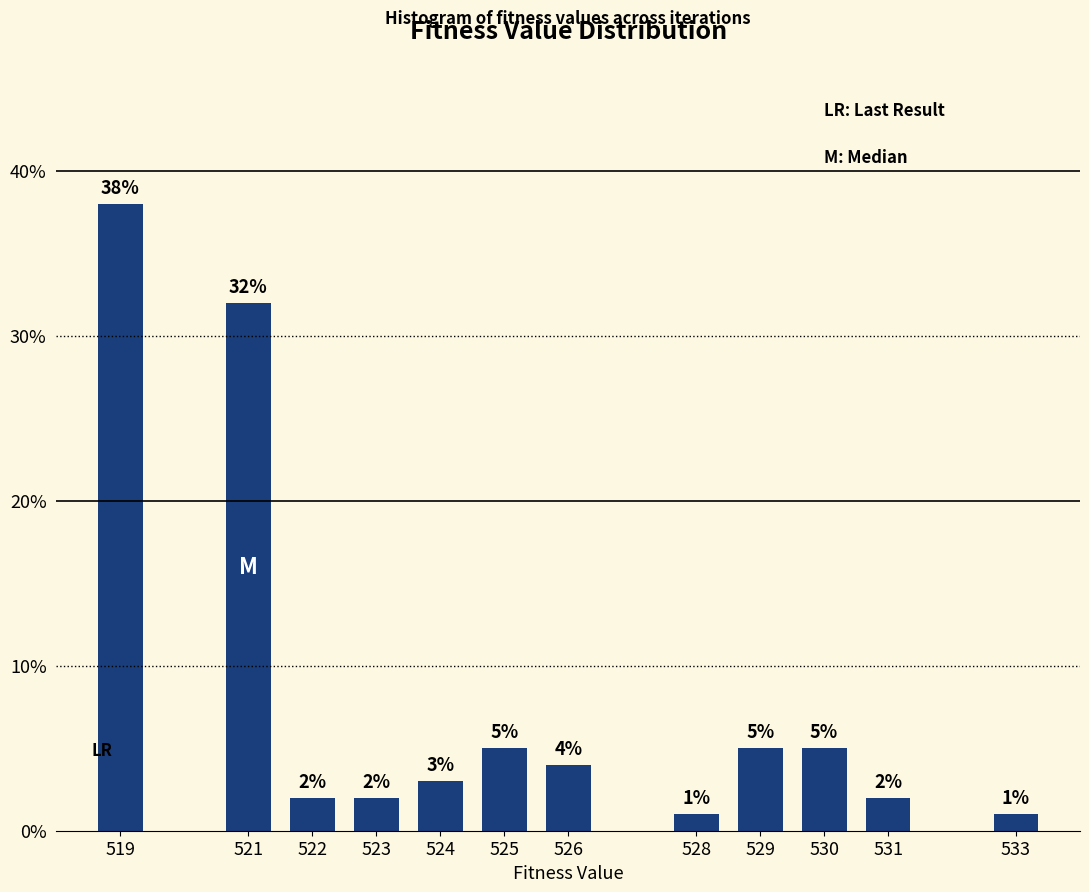

Reading left to right, list all the values displayed in this chart.

38	32	2	2	3	5	4	1	5	5	2	1